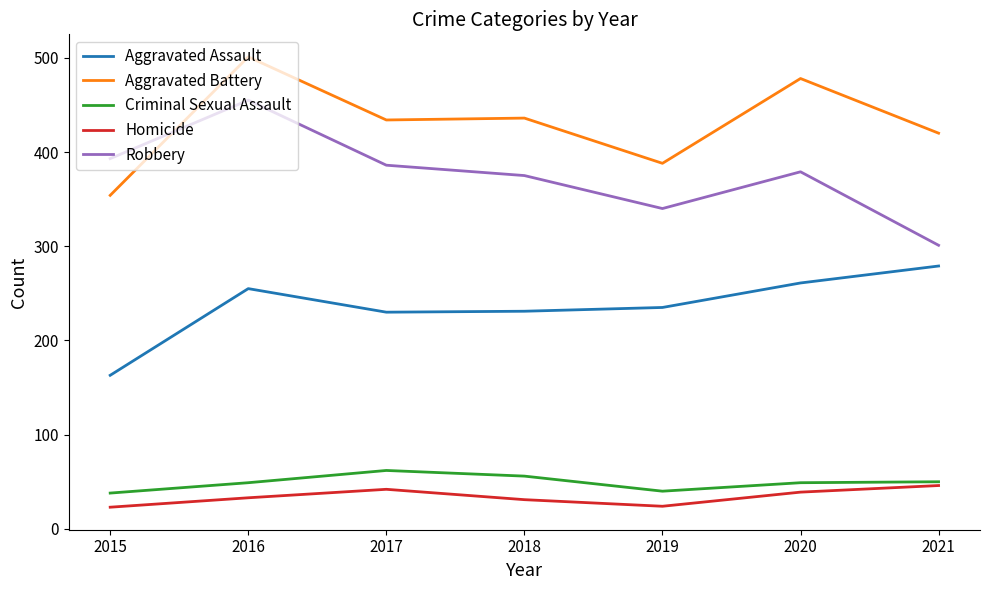

At which label does Aggravated Assault reach its minimum?

2015